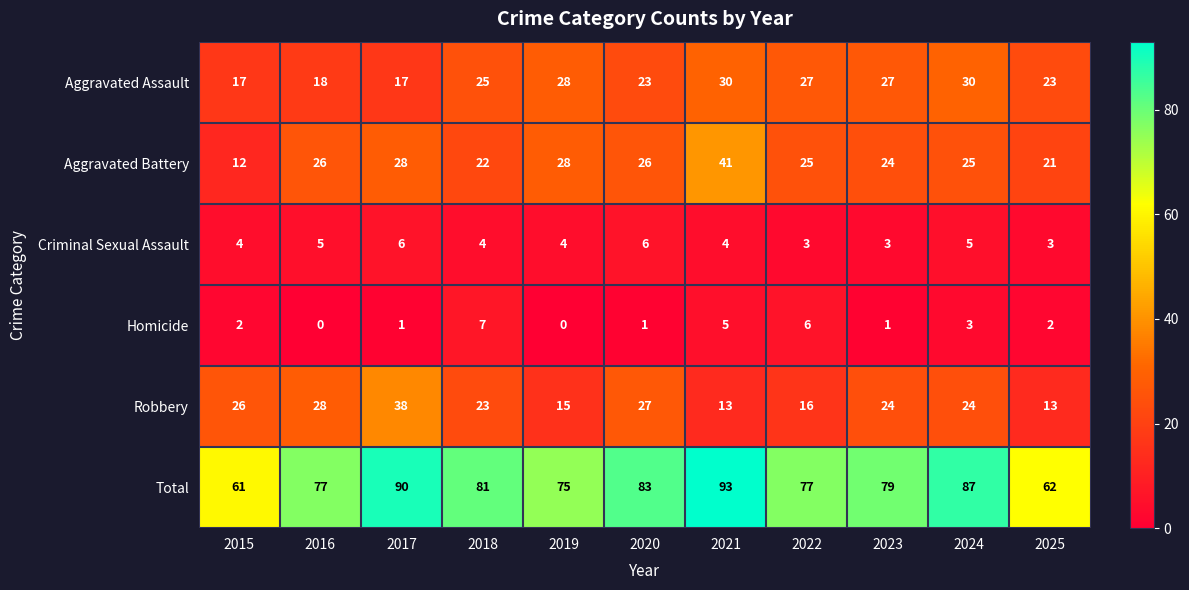

Rank the series by their maximum value, from highest to lowest.

Total, Aggravated Battery, Robbery, Aggravated Assault, Homicide, Criminal Sexual Assault